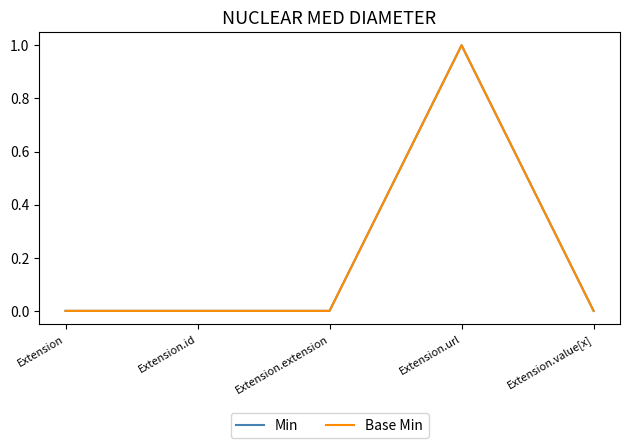

Reading left to right, list all the values displayed in this chart.

Min: 0	0	0	1	0
Base Min: 0	0	0	1	0